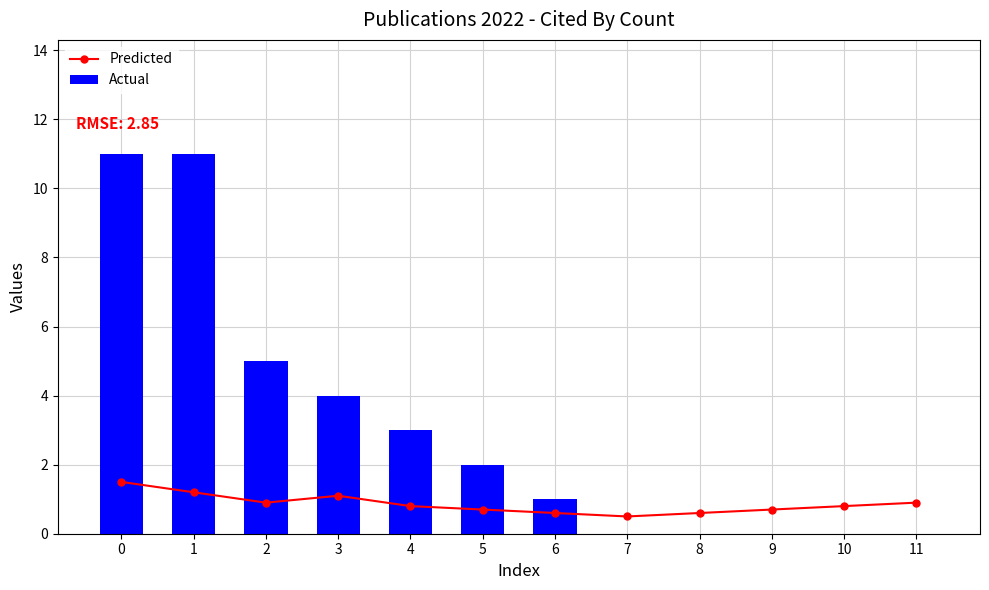

What is the greatest value displayed?

11.0